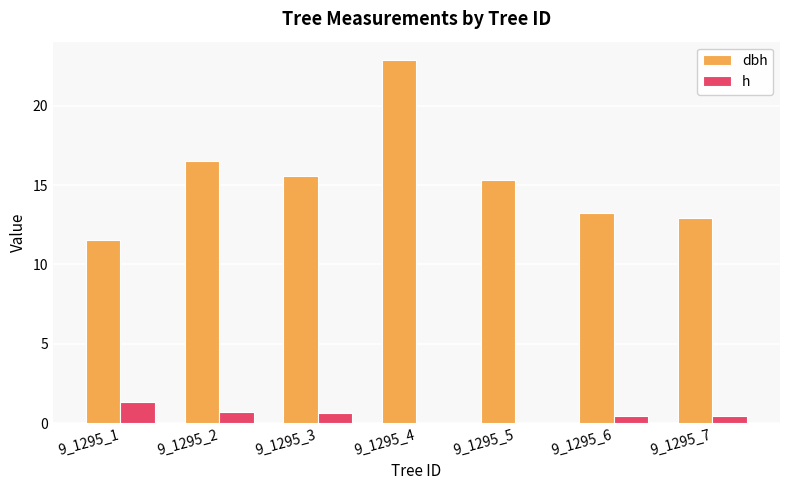

How many distinct data groups are displayed?

2